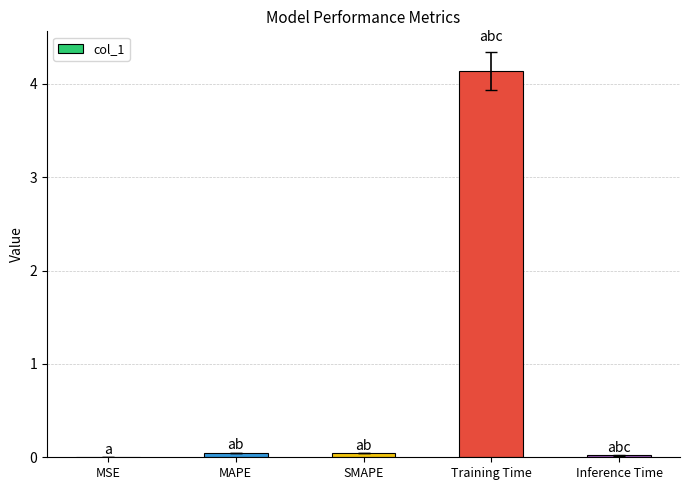

True or false: the data shows 0.0 at SMAPE.

True